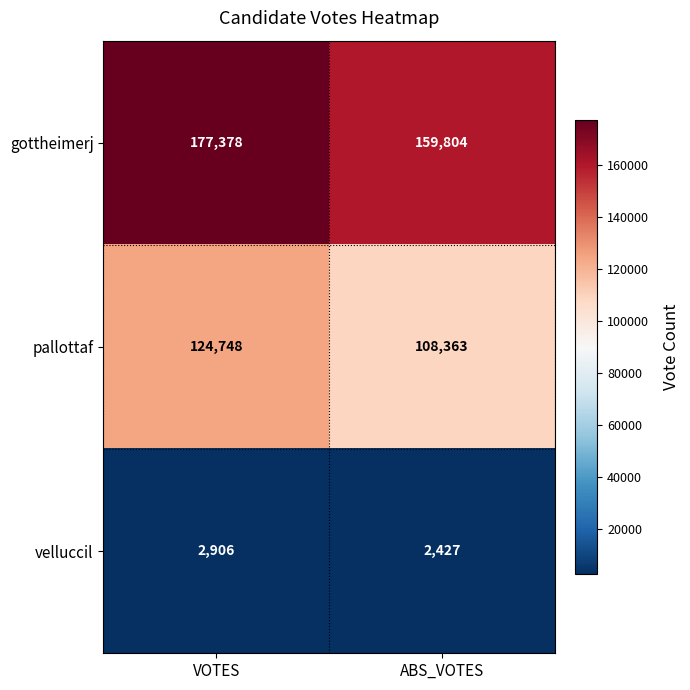

What is the total value across all series at VOTES?

305032